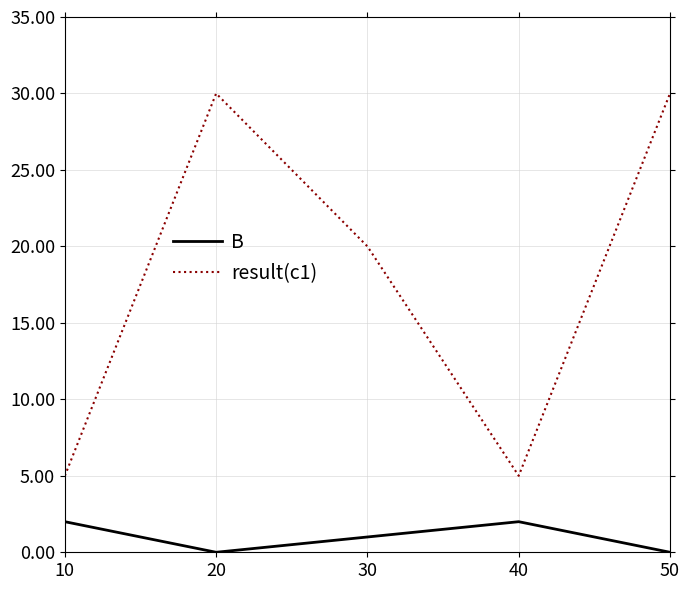

Does the chart have visible grid lines?

Yes